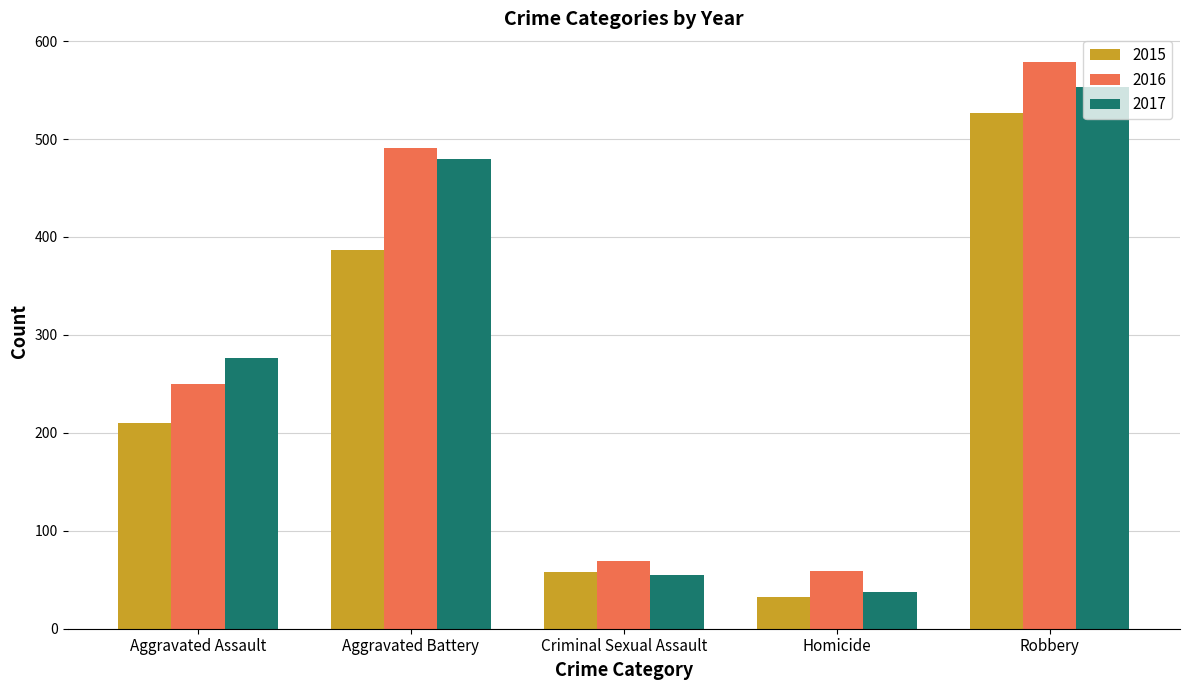

Is the value of 2017 at Robbery greater than the value of 2015 at Robbery?

Yes